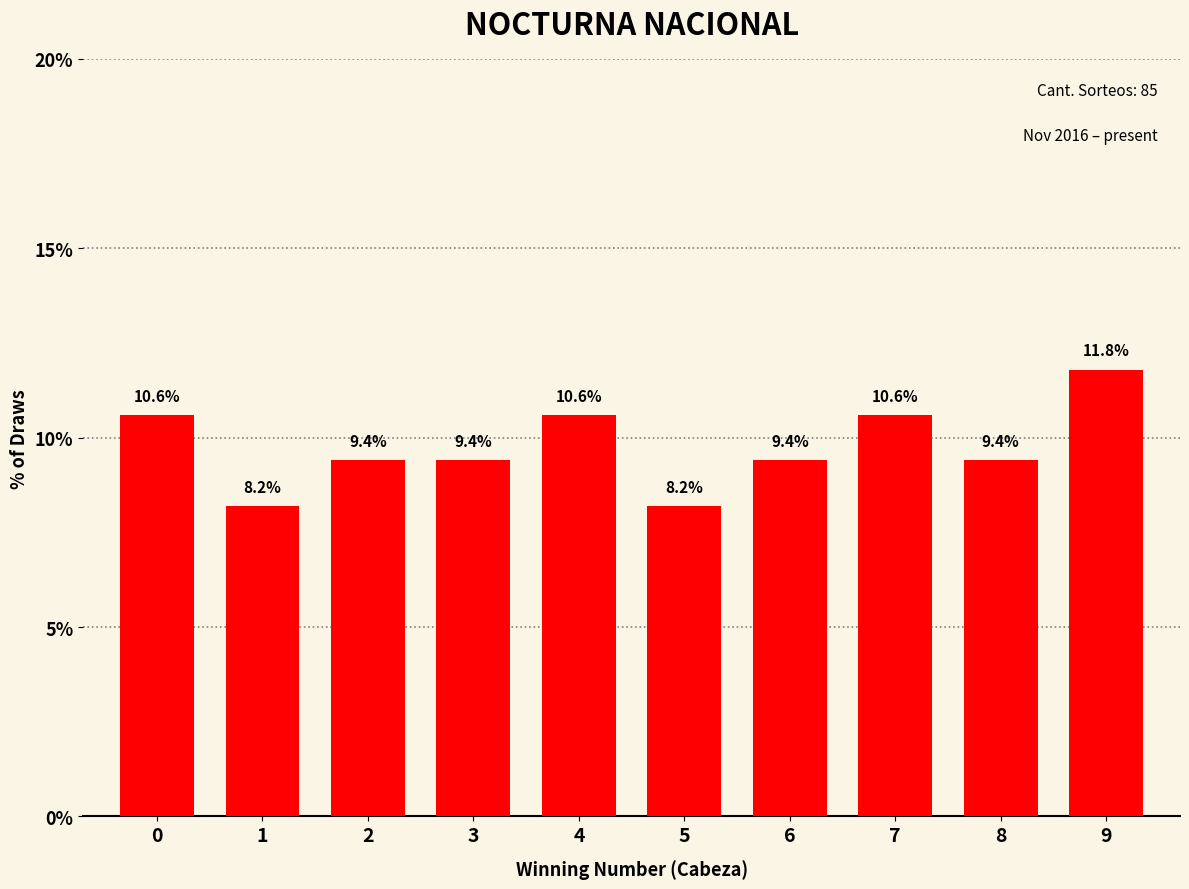

Reading left to right, extract all data points from this chart.

0=10.6	1=8.2	2=9.4	3=9.4	4=10.6	5=8.2	6=9.4	7=10.6	8=9.4	9=11.8